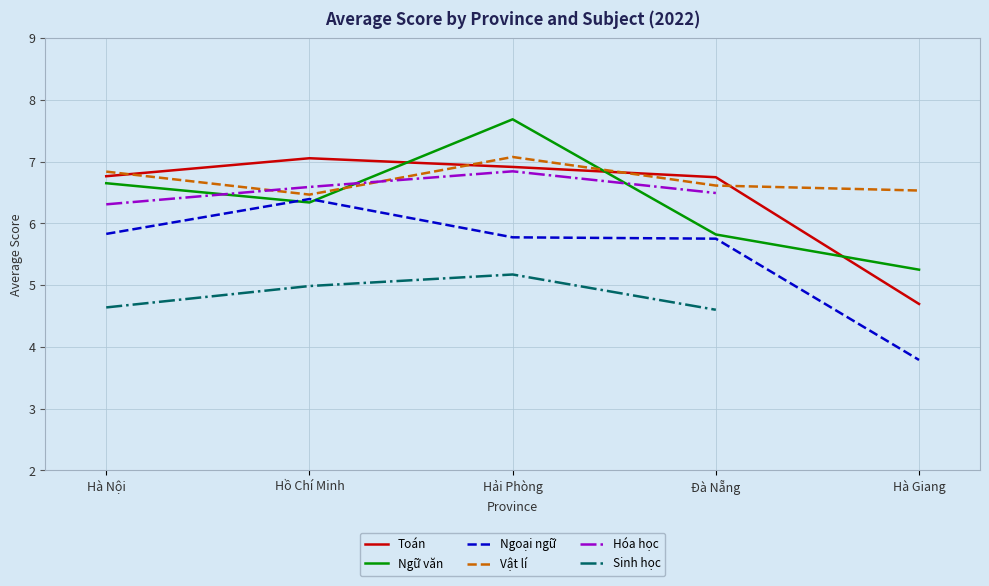

True or false: Sinh học and Ngoại ngữ intersect in this chart.

False